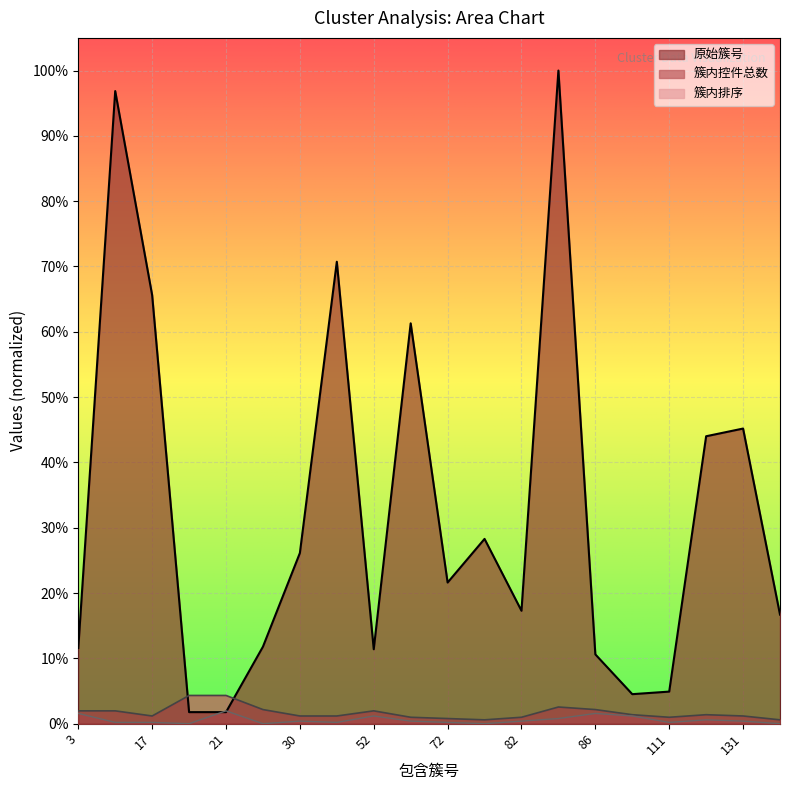

At how many categories does at least one series exceed 88?

2